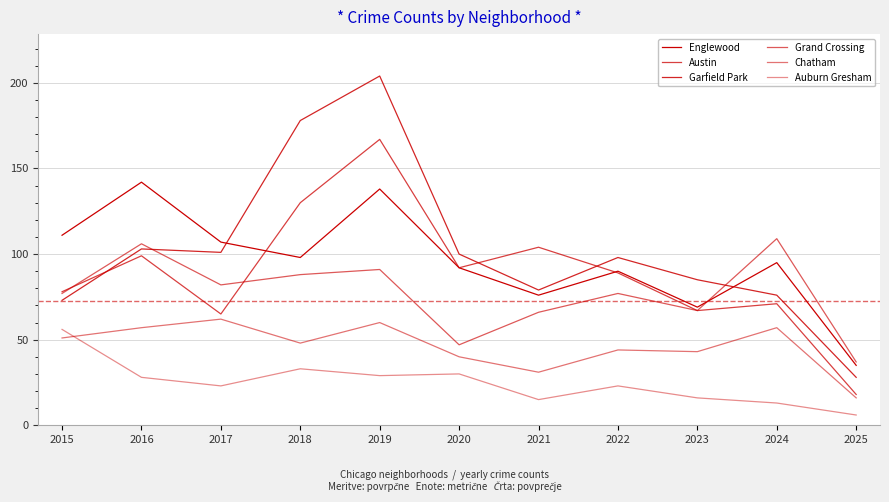

Where does the Englewood series first go above 95?

2015